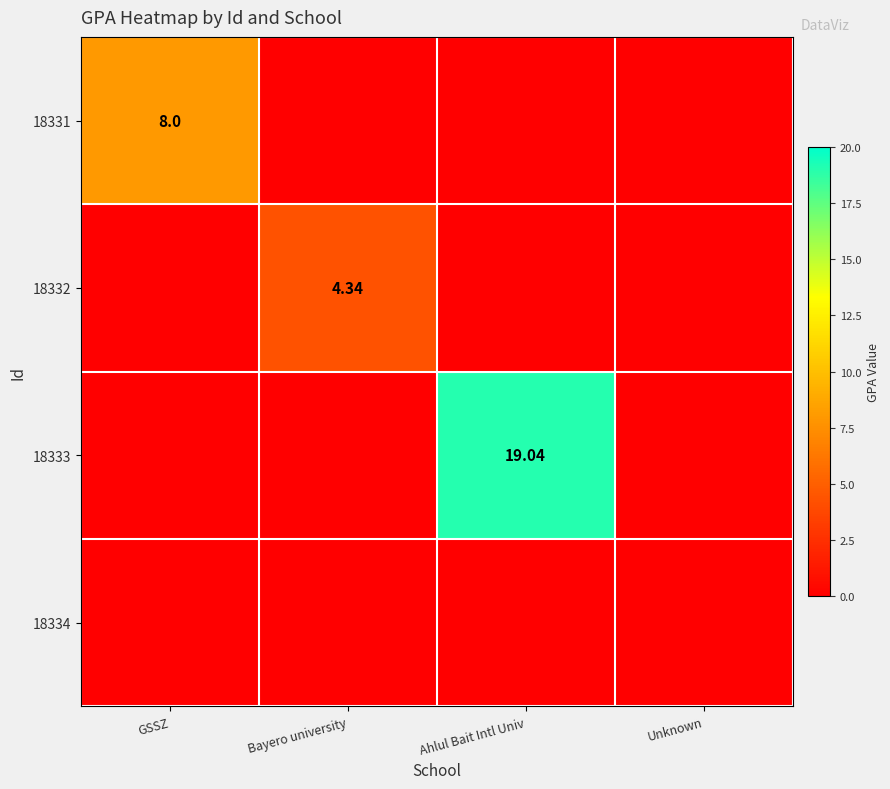

Rank the series by their maximum value, from highest to lowest.

18333, 18331, 18332, 18334